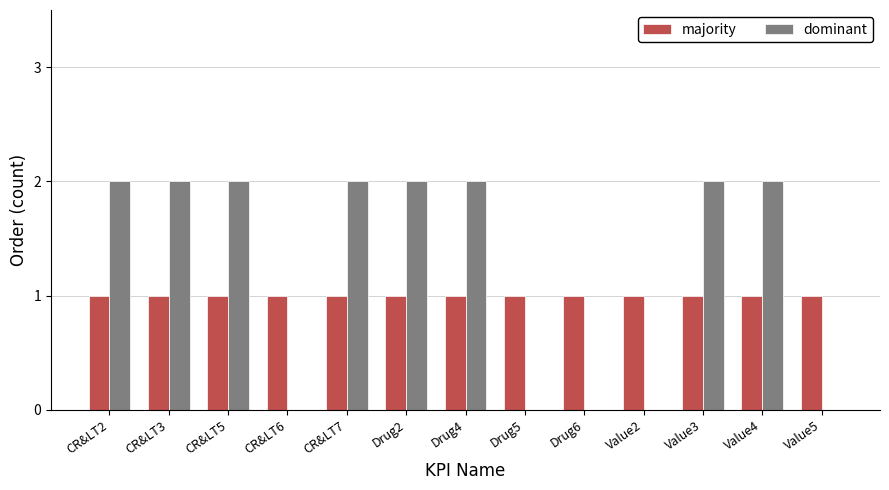

Is it true that majority equals 2 at CR&LT6?

False